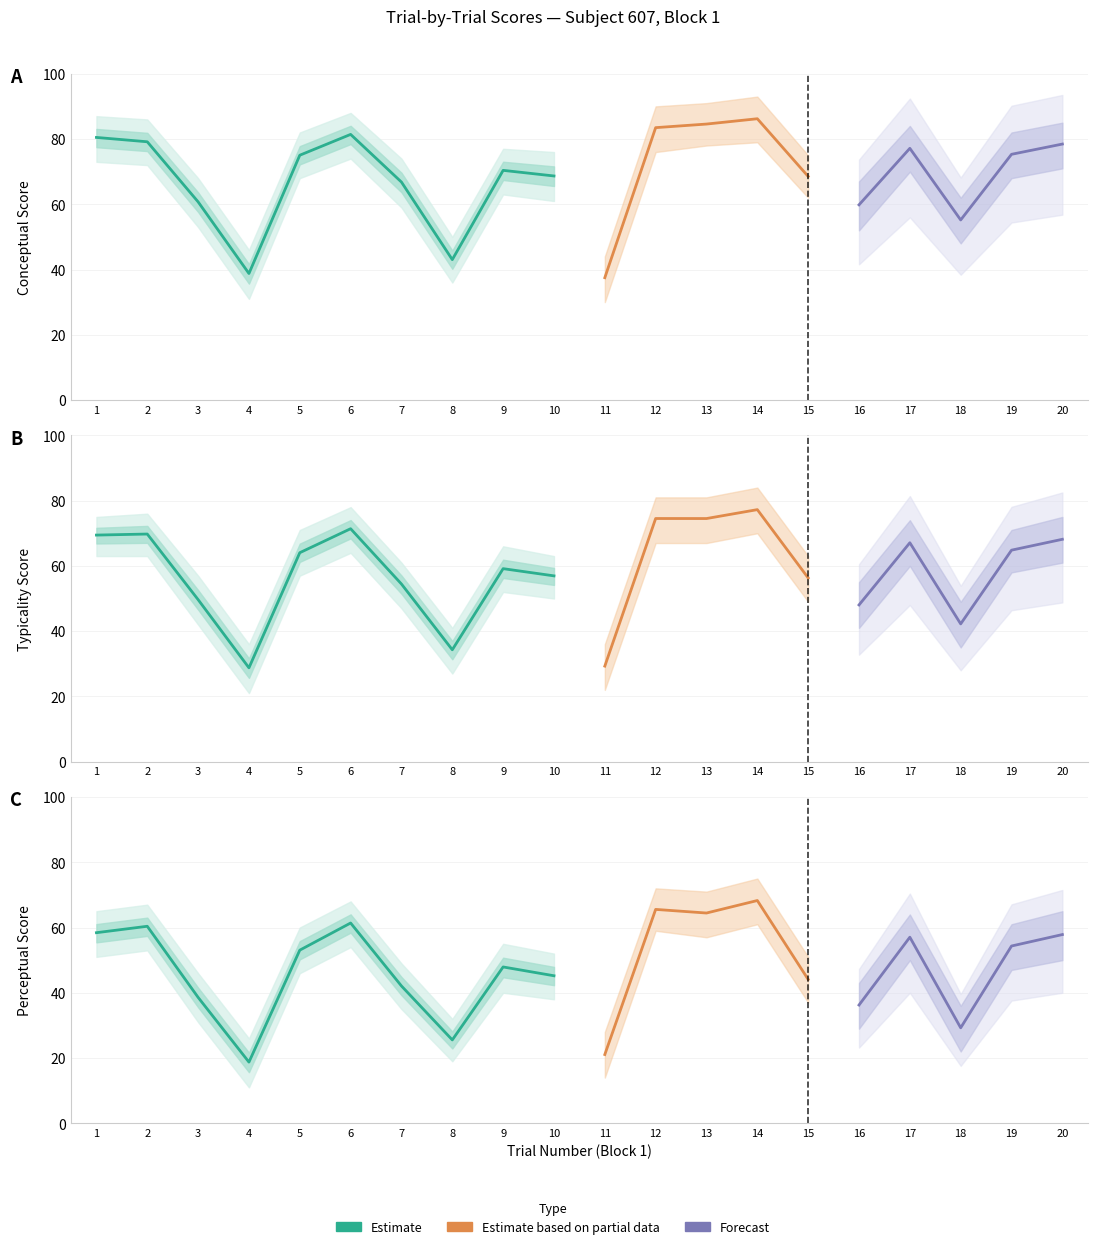

True or false: conceptual and typicality intersect in this chart.

False